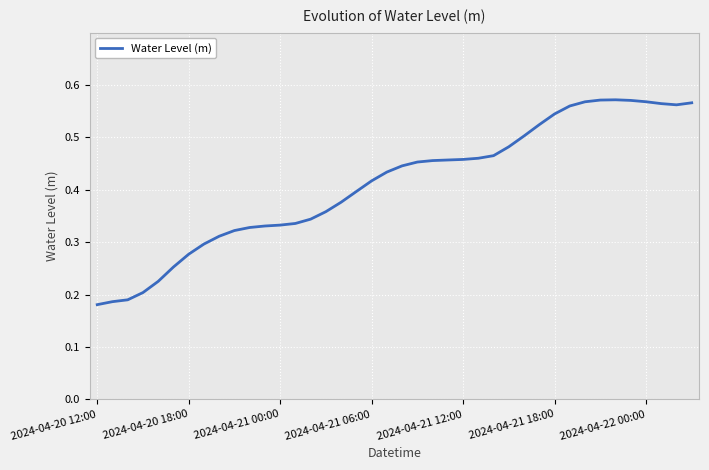

What is the maximum value shown in the chart?

0.6